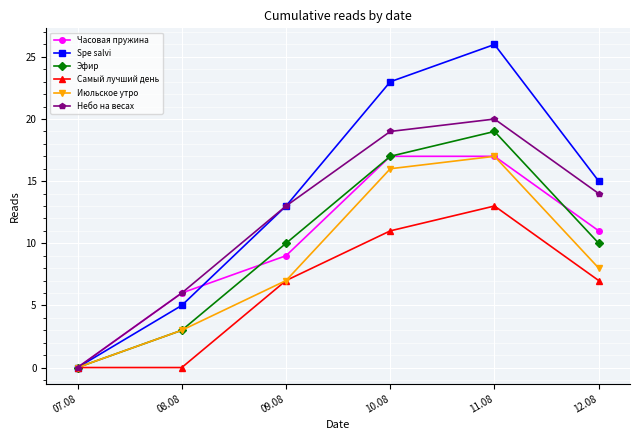

How many series are shown in this chart?

6